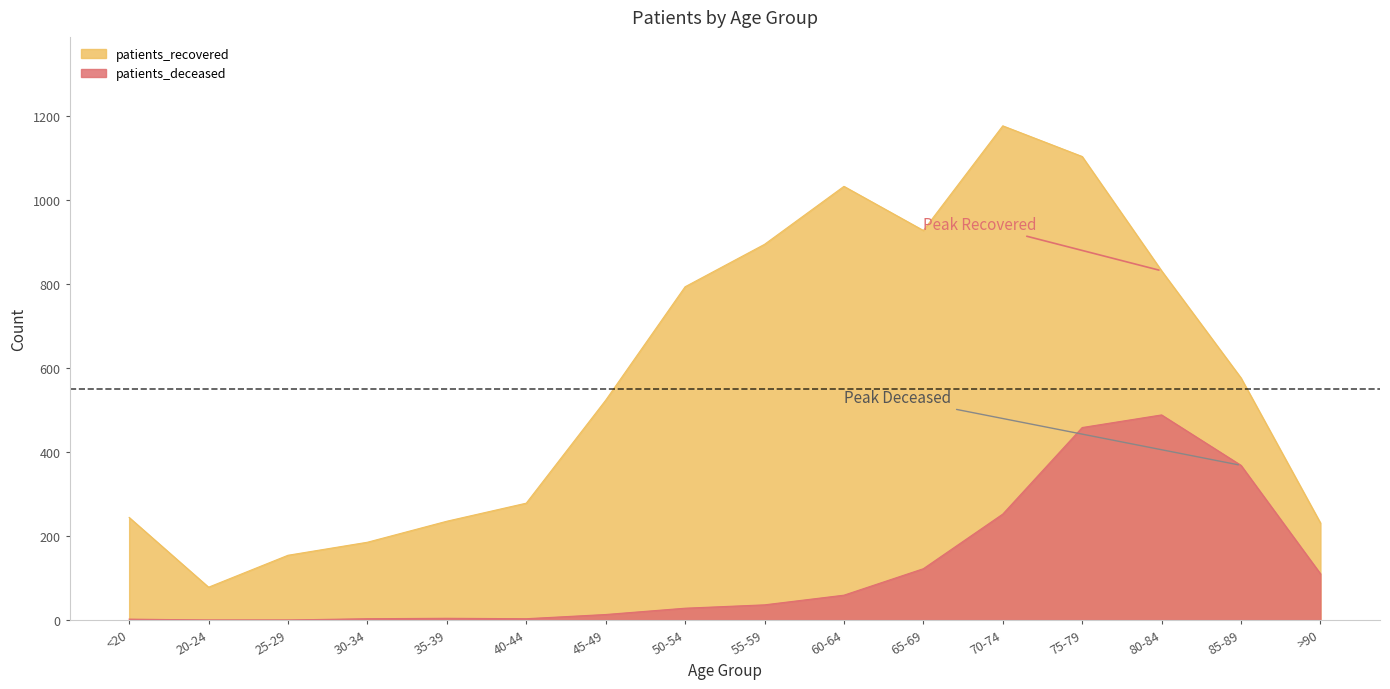

Reading left to right, list all the values displayed in this chart.

patients_deceased: 2	0	0	3	4	3	13	28	36	59	122	252	458	488	368	110
patients_recovered: 244	78	154	185	235	278	523	793	894	1032	927	1176	1103	831	576	231